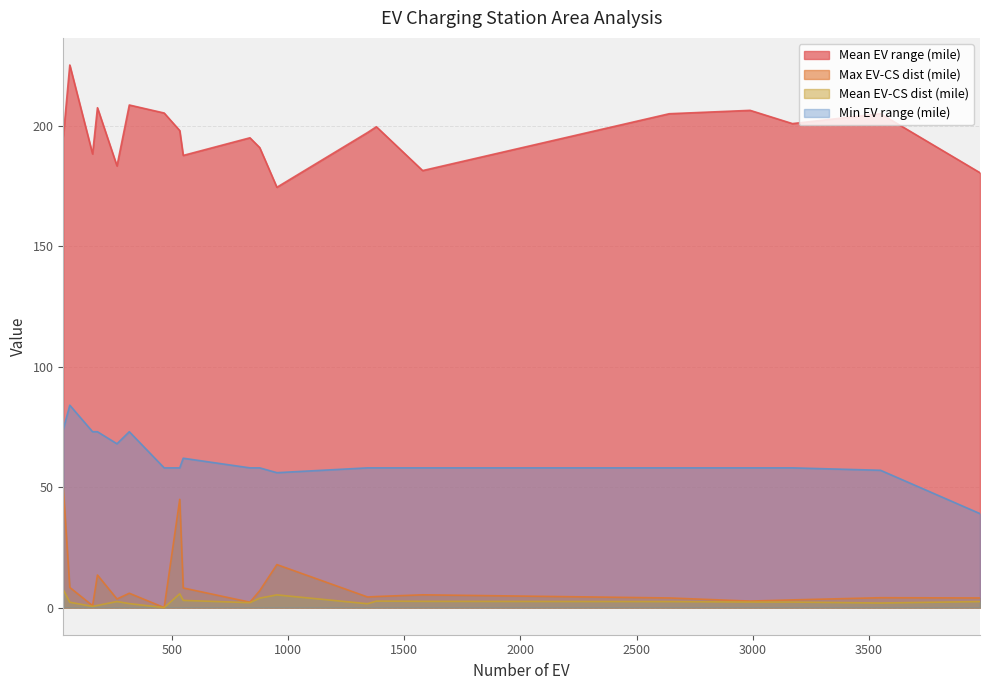

True or false: Mean EV-CS dist (mile) and Min EV range (mile) cross at least once.

False